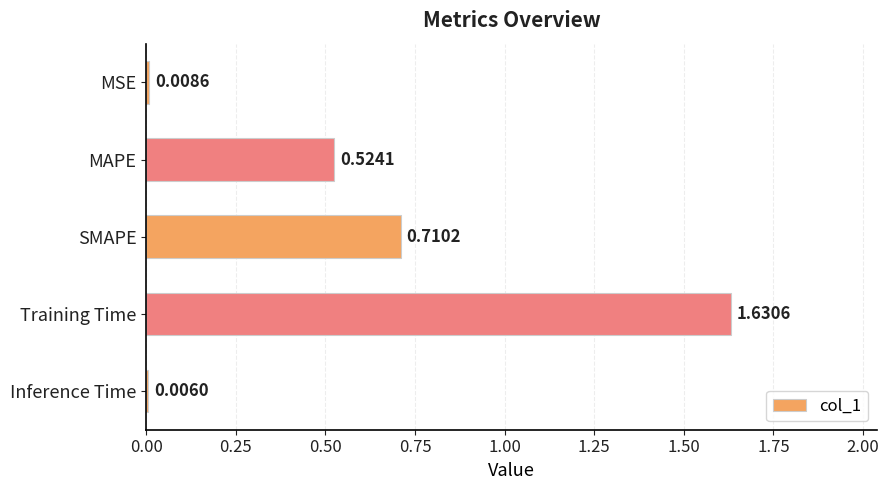

What is the sum of all values?

2.9